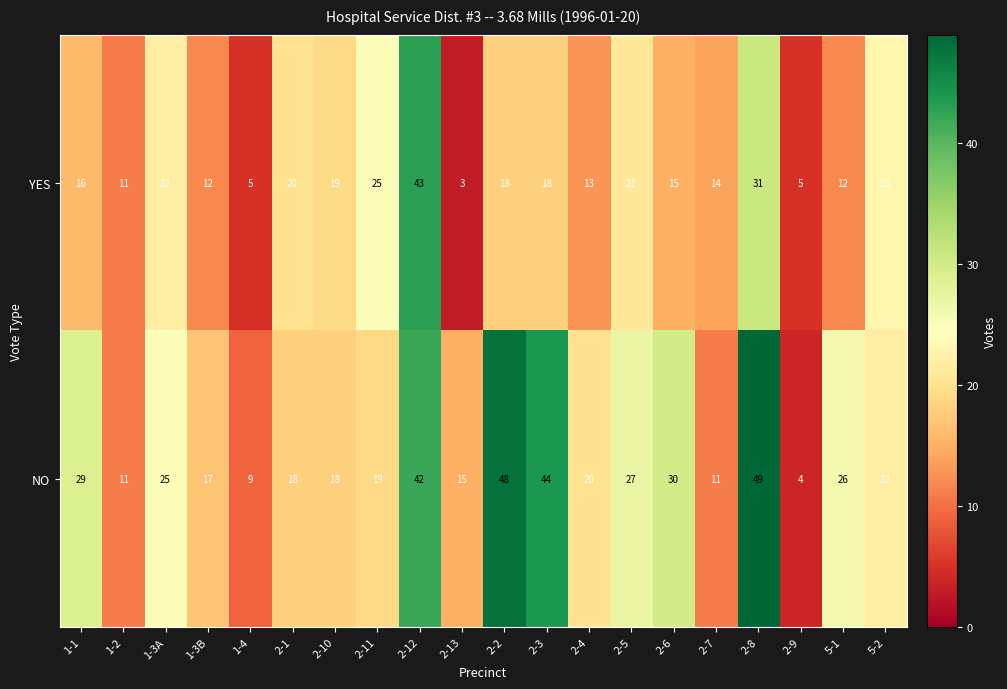

What is the average value of the NO series?

24